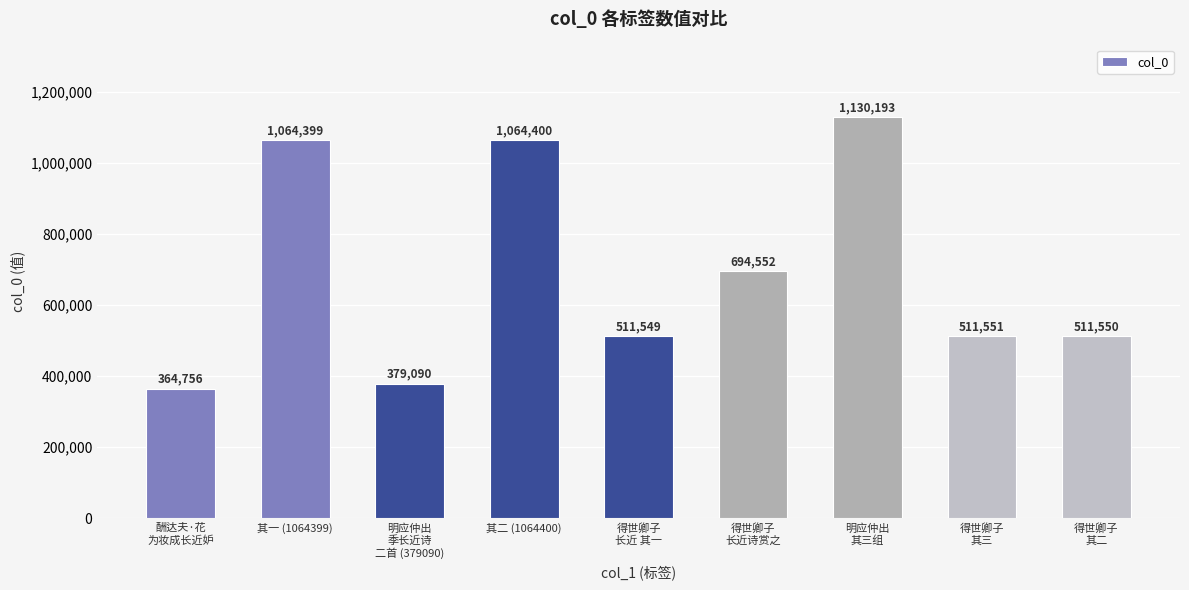

Rank the categories by value from lowest to highest.

酬达夫·花
为妆成长近妒, 明应仲出
季长近诗
二首 (379090), 得世卿子
长近 其一, 得世卿子
其二, 得世卿子
其三, 得世卿子
长近诗赏之, 其一 (1064399), 其二 (1064400), 明应仲出
其三组